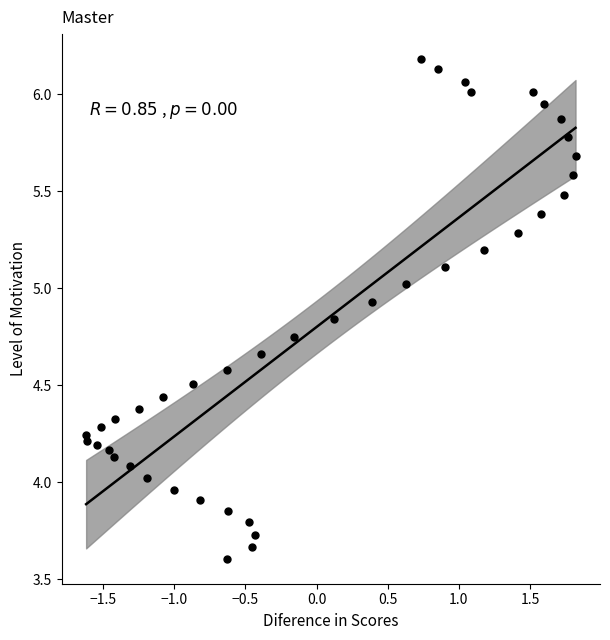

What is the range of X values (max minus min)?

3.4